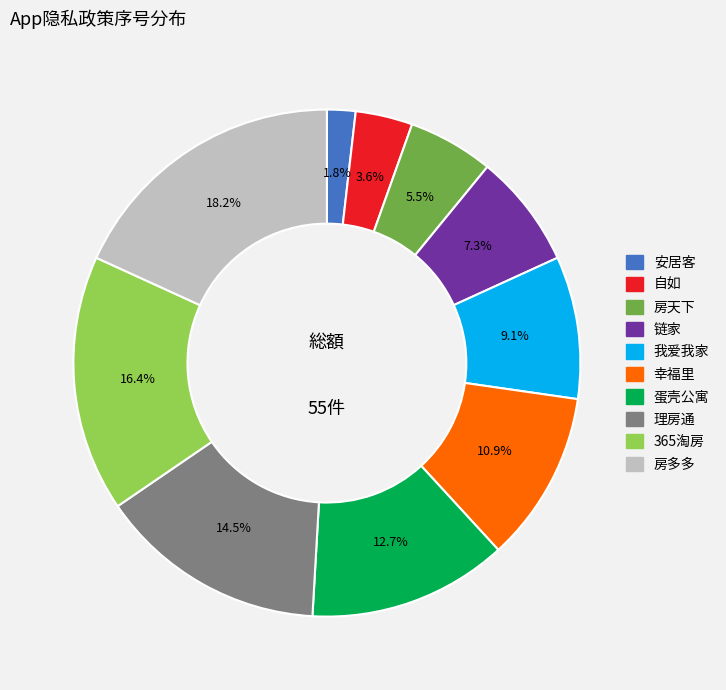

How many slices are in this pie chart?

10